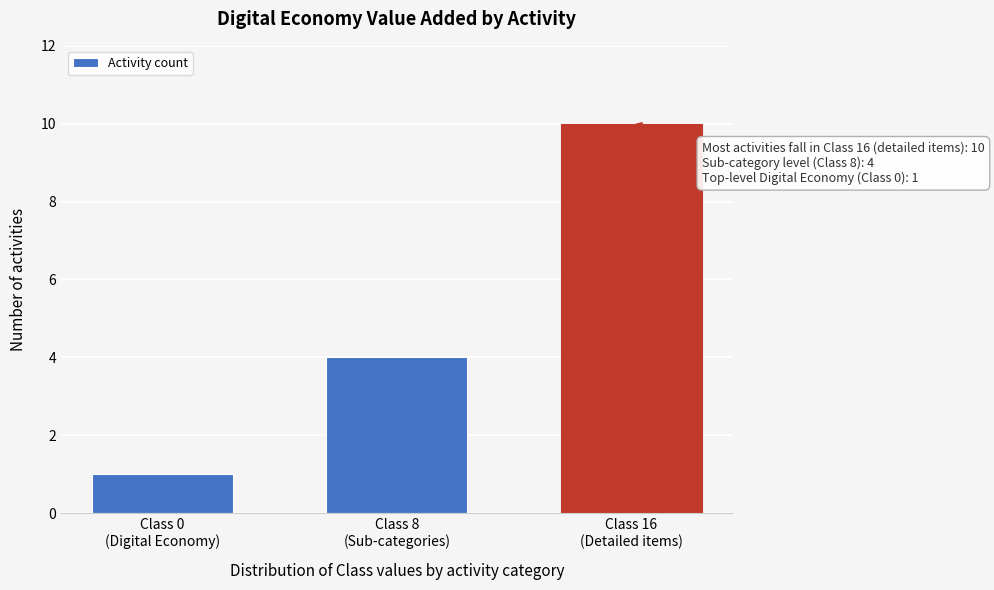

Reading left to right, what are all the values shown in this chart?

1	4	10